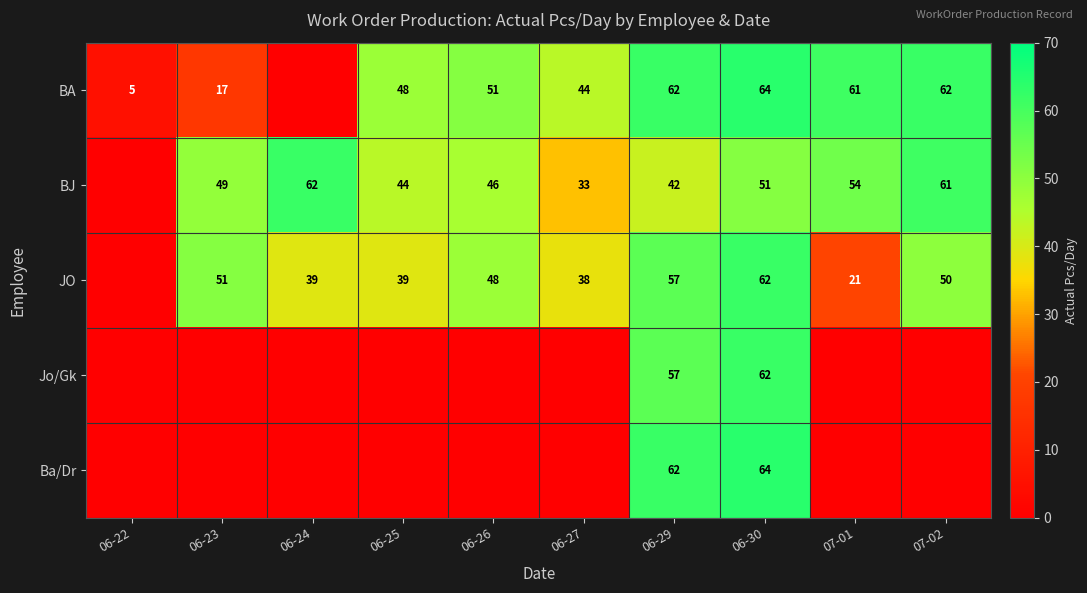

What is the maximum value shown in the chart?

64